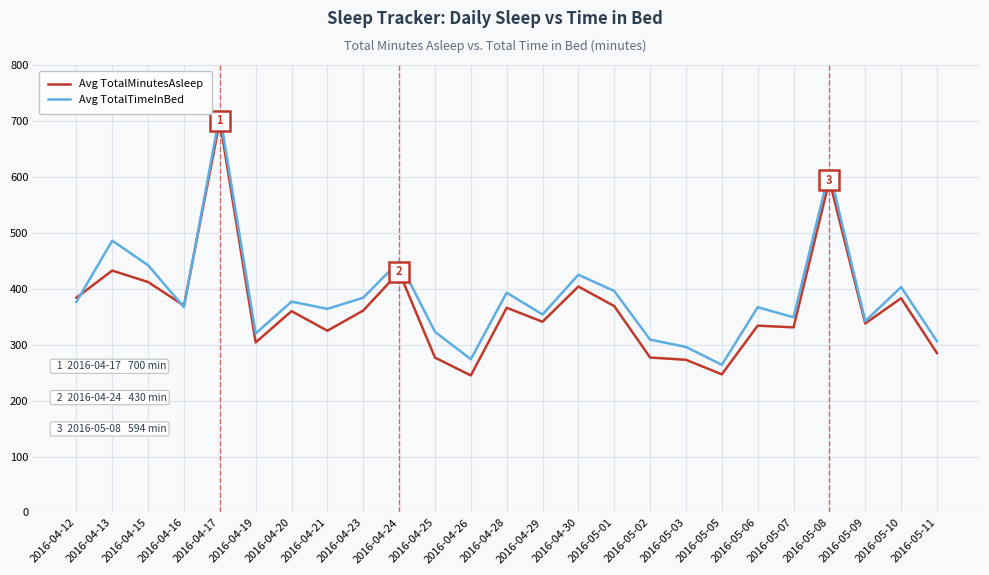

At which label does Avg TotalMinutesAsleep first exceed 360?

2016-04-12